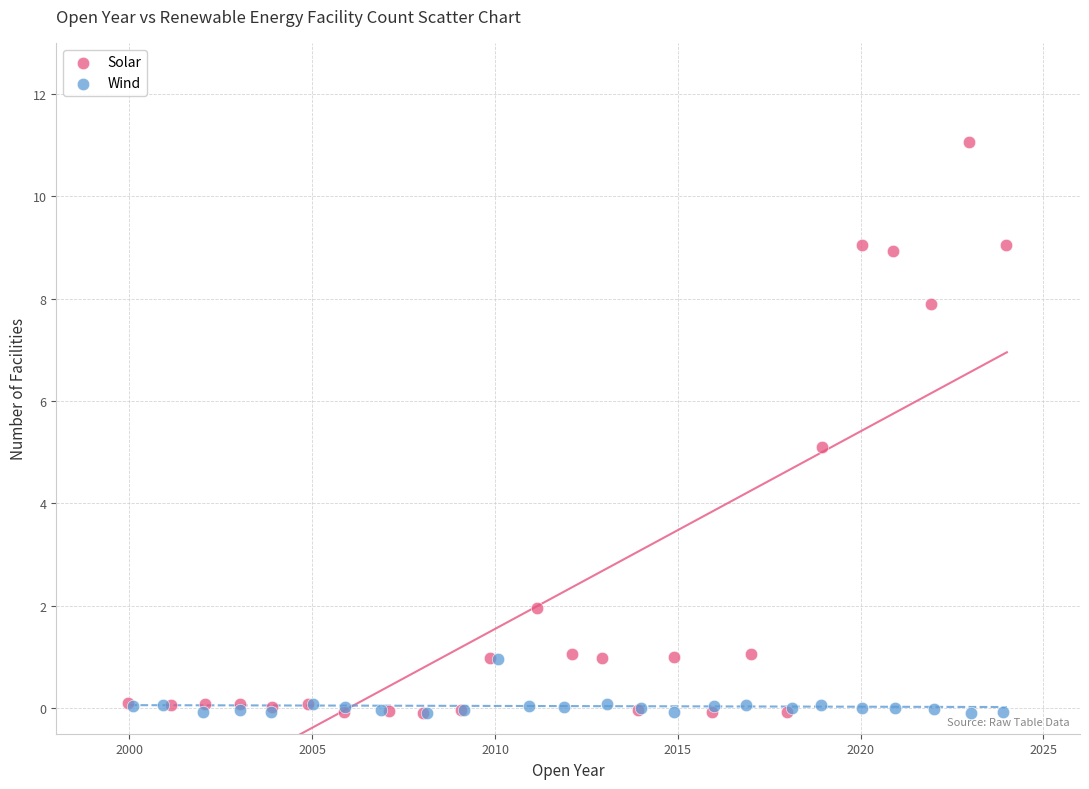

Which series reaches the maximum Y coordinate?

Solar